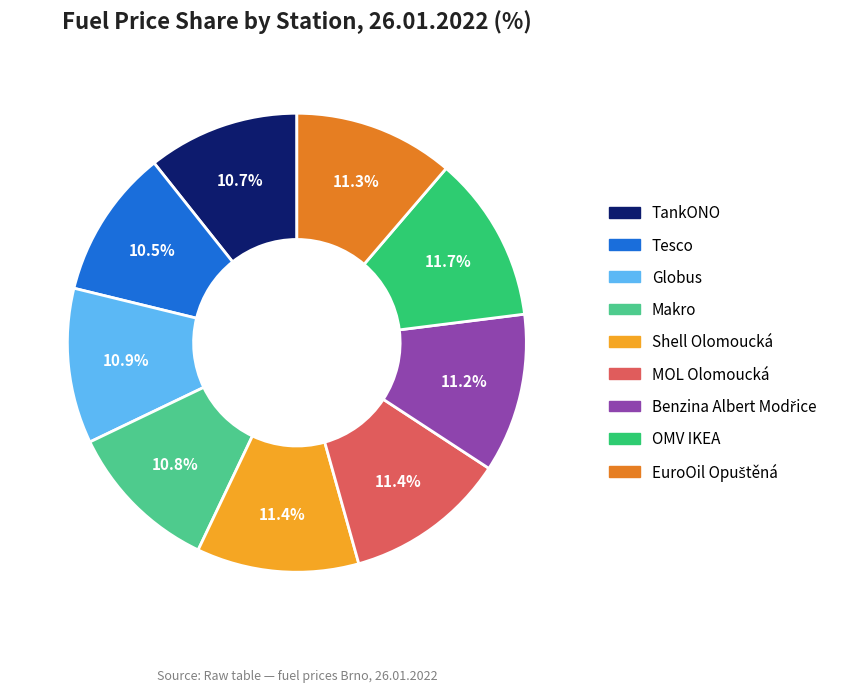

To the nearest percent, what percentage of the pie is Globus?

11%